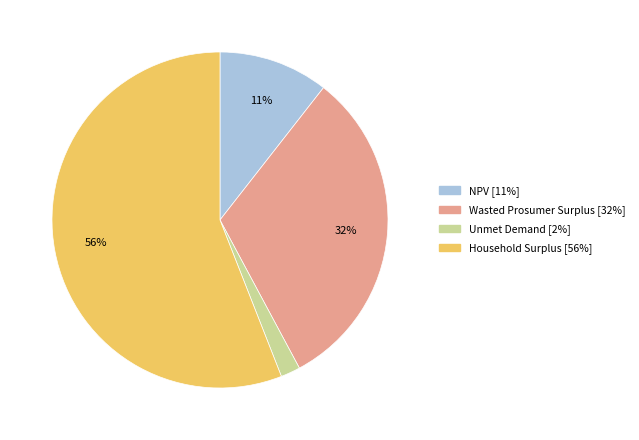

What is the smallest slice in the pie chart?

Unmet Demand